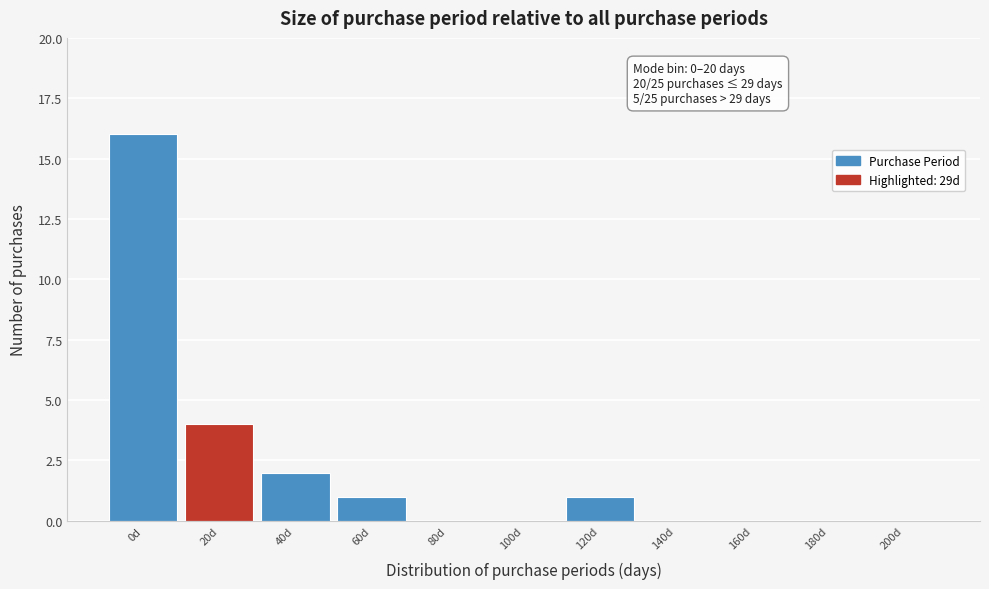

Reading right to left, extract all data points from this chart.

200d=0	180d=0	160d=0	140d=0	120d=1	100d=0	80d=0	60d=1	40d=2	20d=4	0d=16